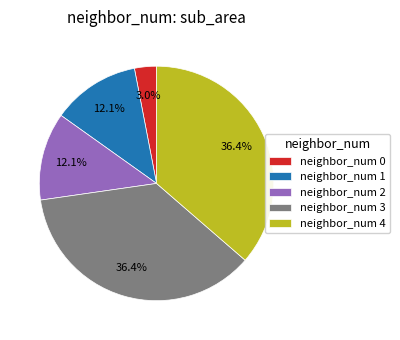

Is there any slice that represents more than half of the pie?

No